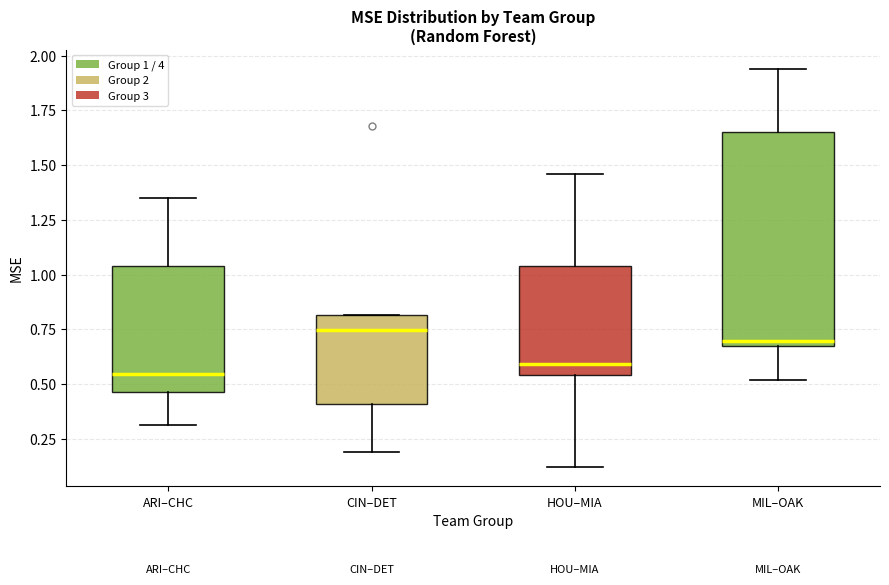

Where does the median line of the box for MIL–OAK sit on the y-axis? The values are not printed on the chart, so give them approximately, as read against the axis.

0.70